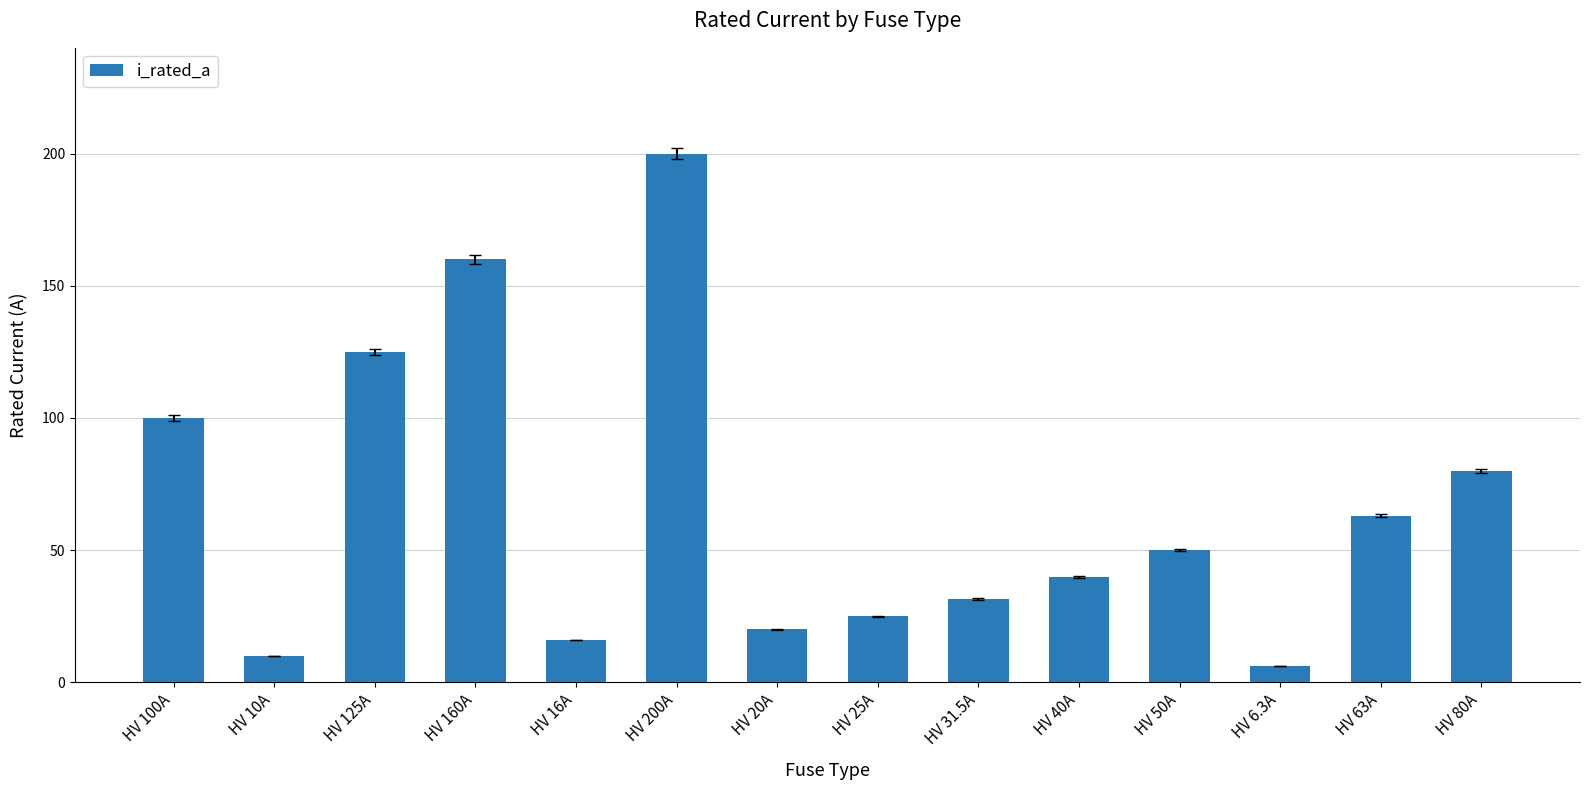

Reading right to left, list all the values displayed in this chart.

80.0	63.0	6.3	50.0	40.0	31.5	25.0	20.0	200.0	16.0	160.0	125.0	10.0	100.0